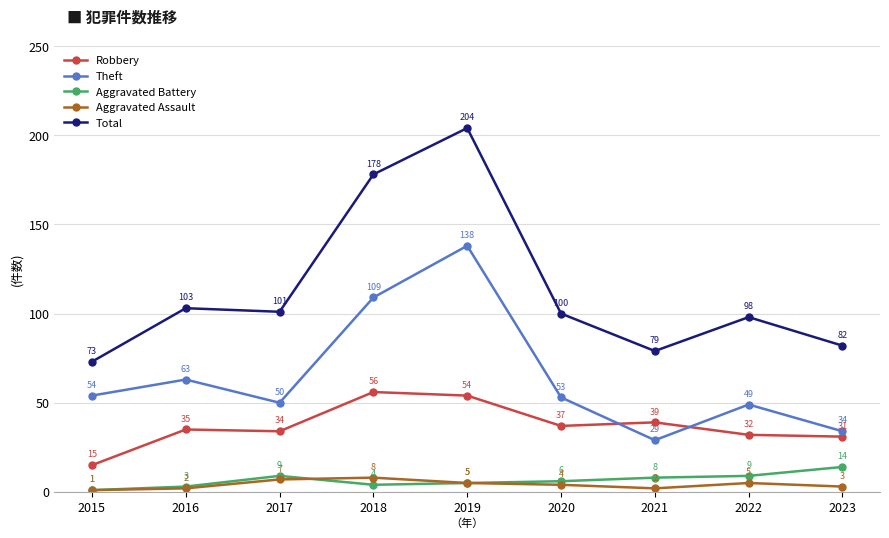

How many distinct data groups are displayed?

5